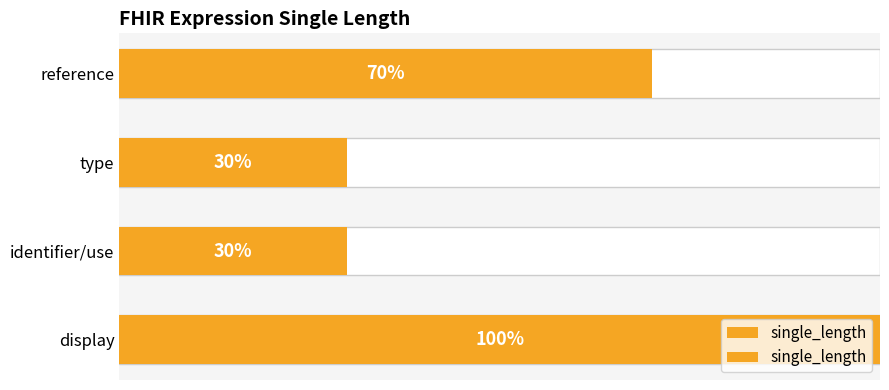

What is the smallest value displayed?

30